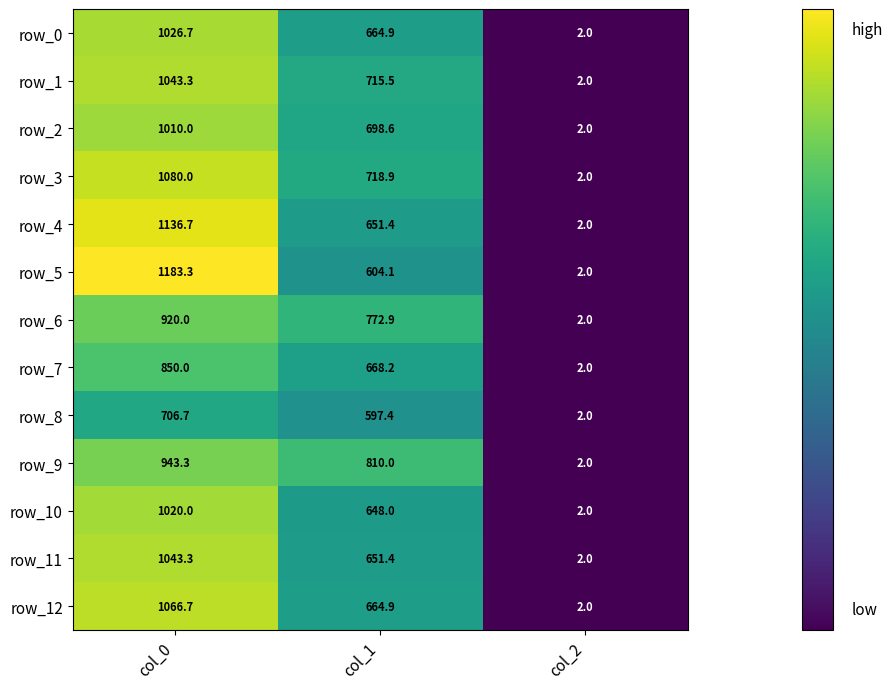

What is the sum of all row_10 values?

1670.0